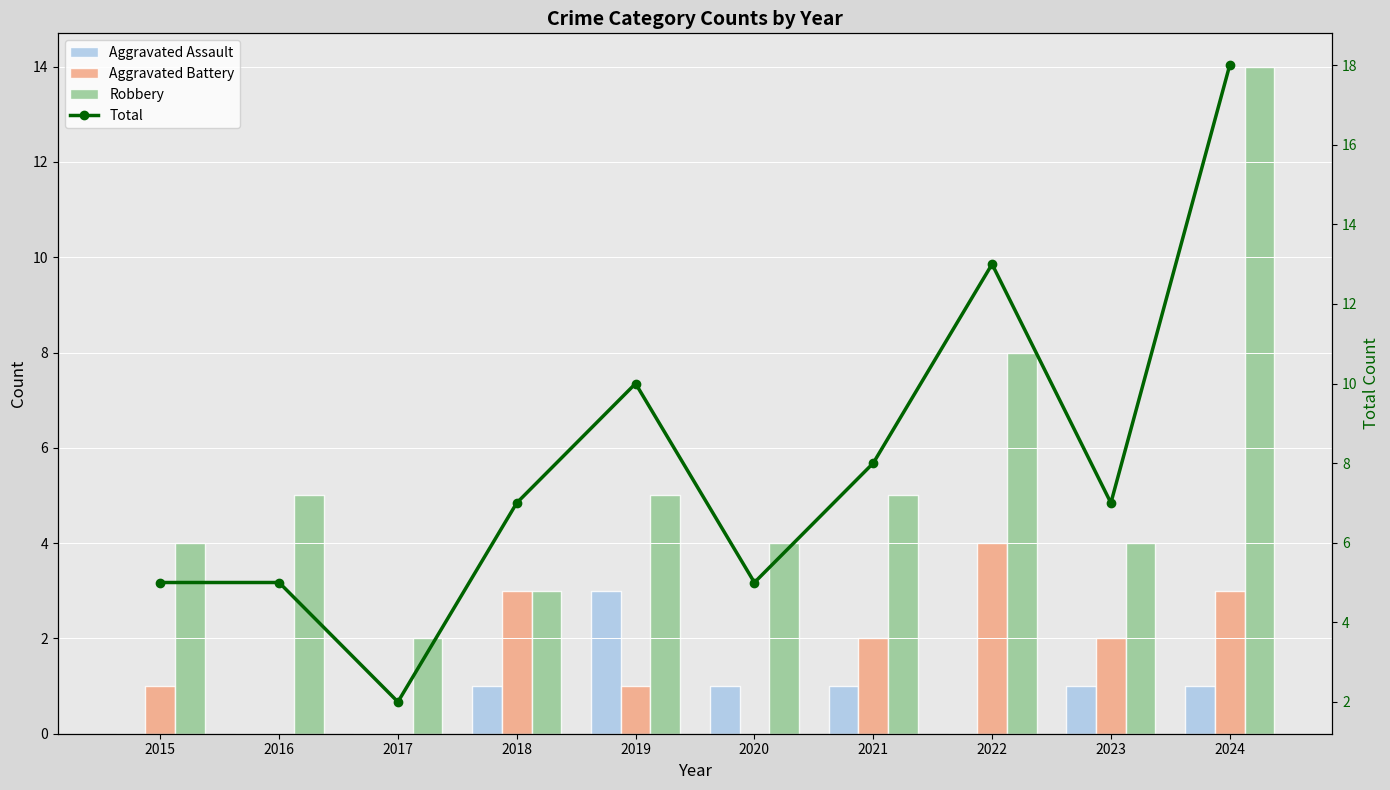

How many data points in Aggravated Assault are less than 1?

4